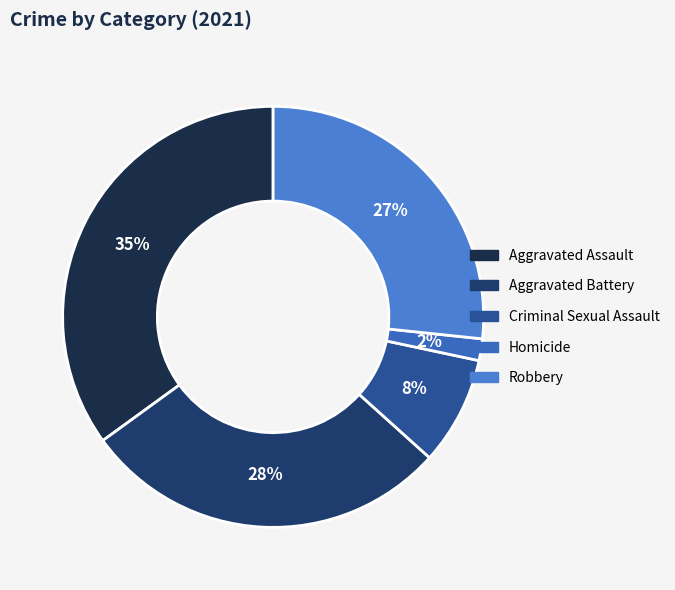

What percentage is the Aggravated Battery slice, to the nearest percent?

28%